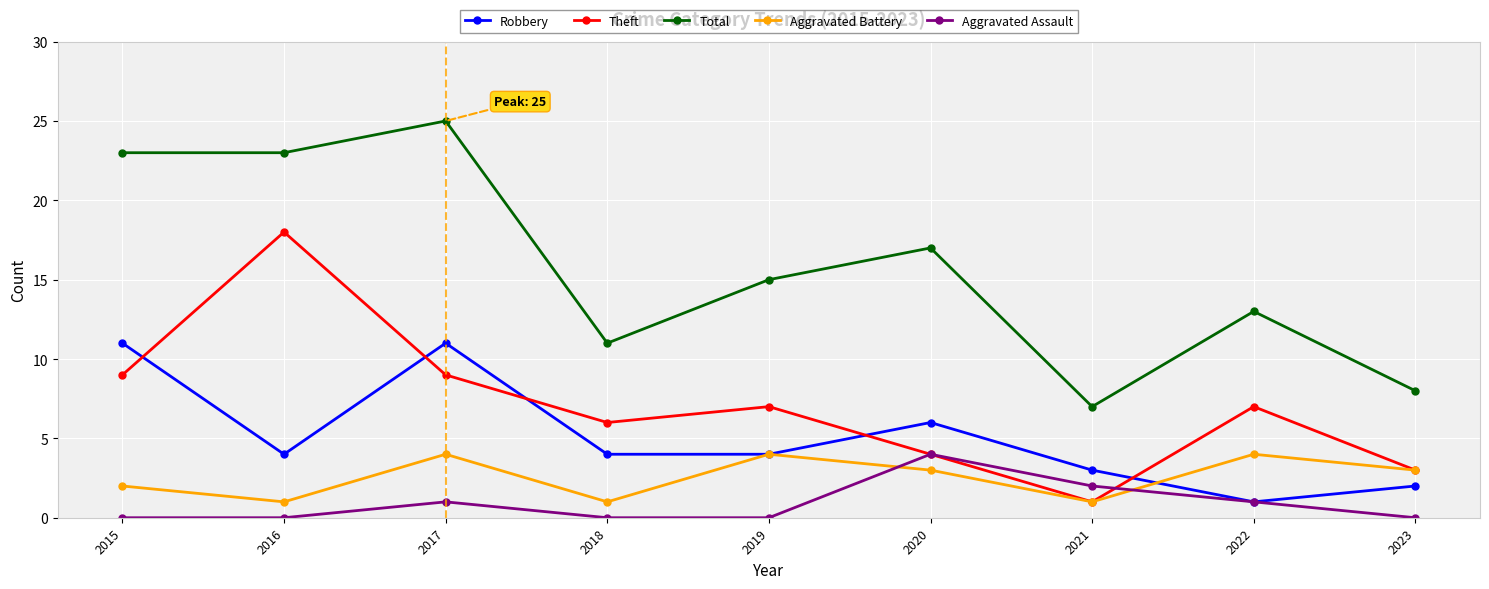

True or false: Aggravated Battery and Robbery intersect in this chart.

True